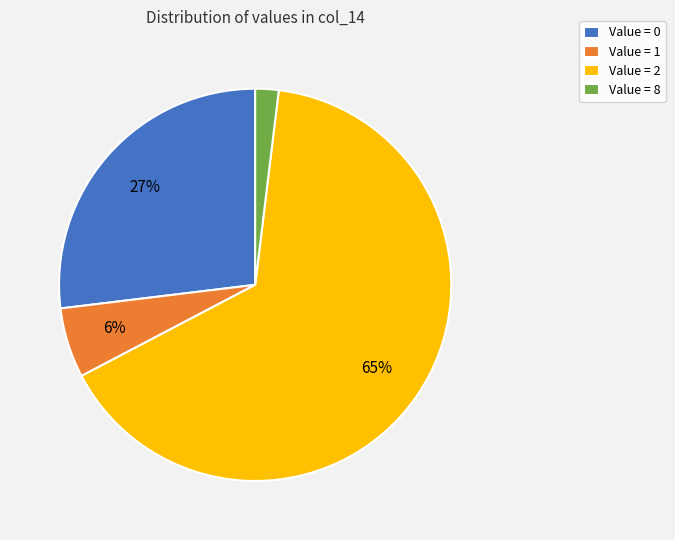

Which category accounts for the majority?

Value = 2